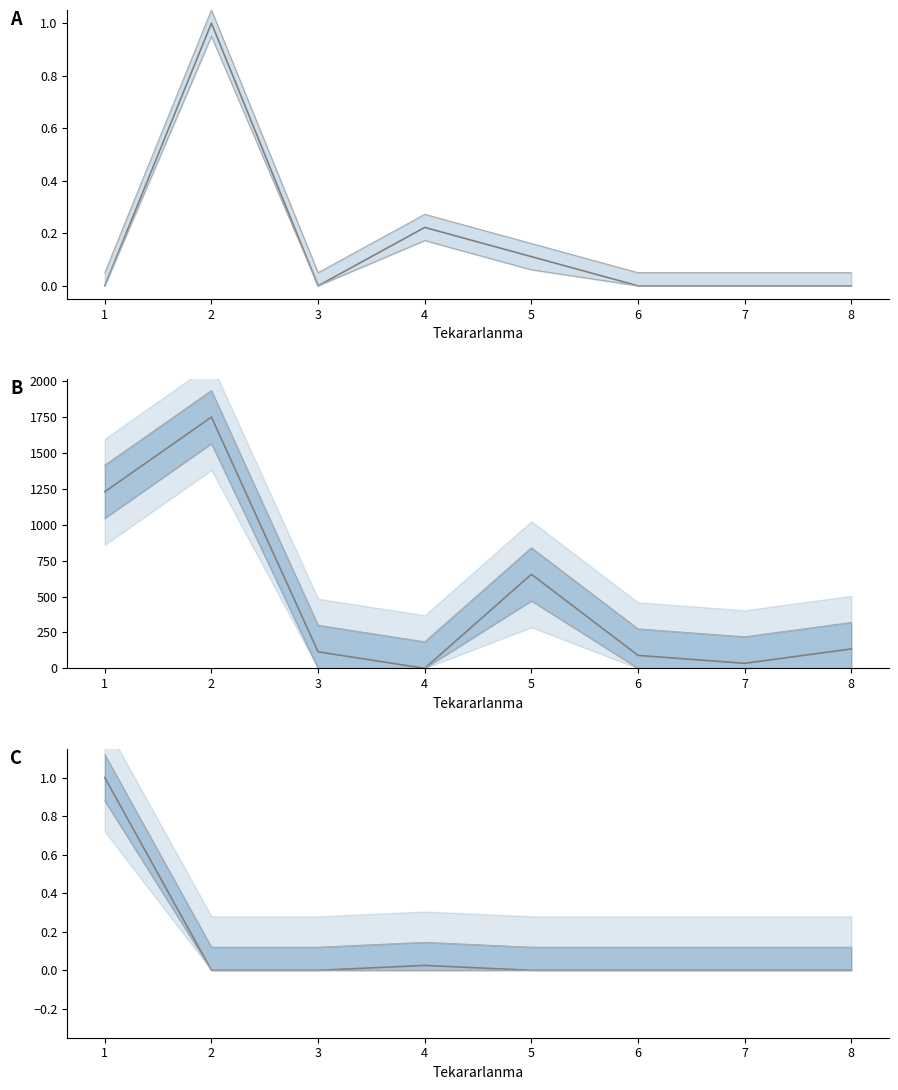

Reading left to right, transcribe all the data shown in this chart.

0=0.0	1=1.0	2=0.0	3=0.2	4=0.1	5=0.0	6=0.0	7=0.0